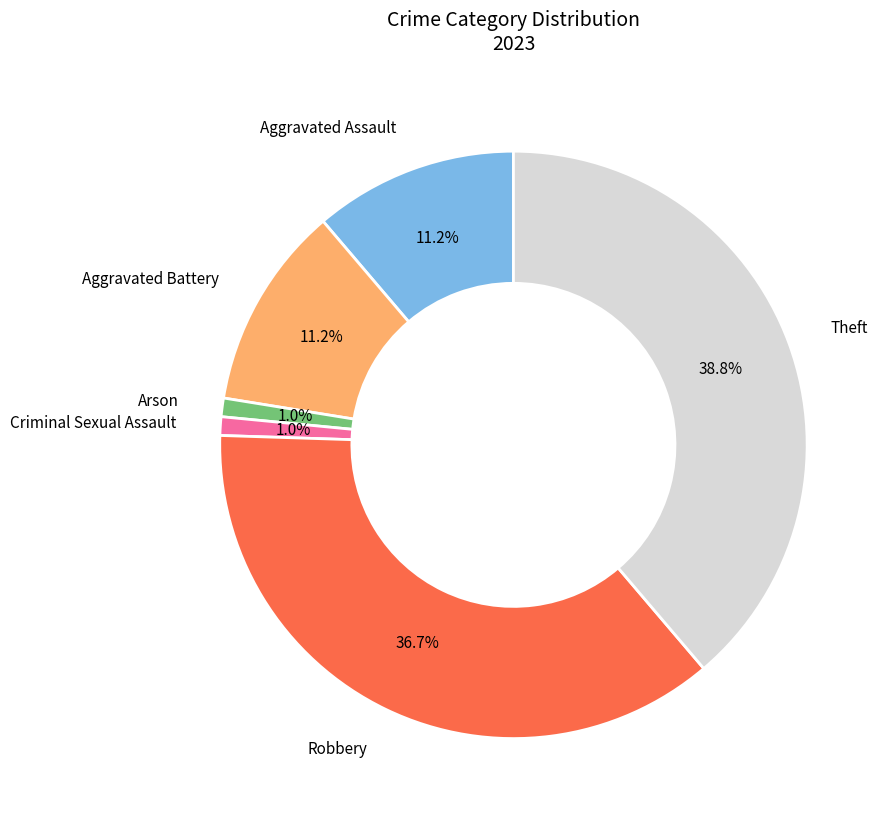

Does any single category account for the majority?

No